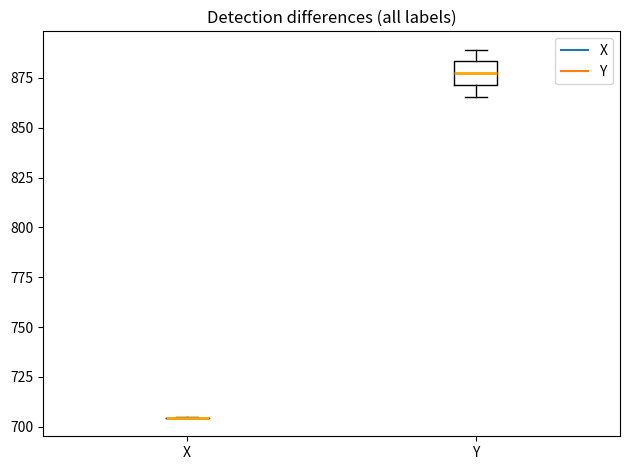

Which box is the tallest, from its lower edge to its upper edge?

Y